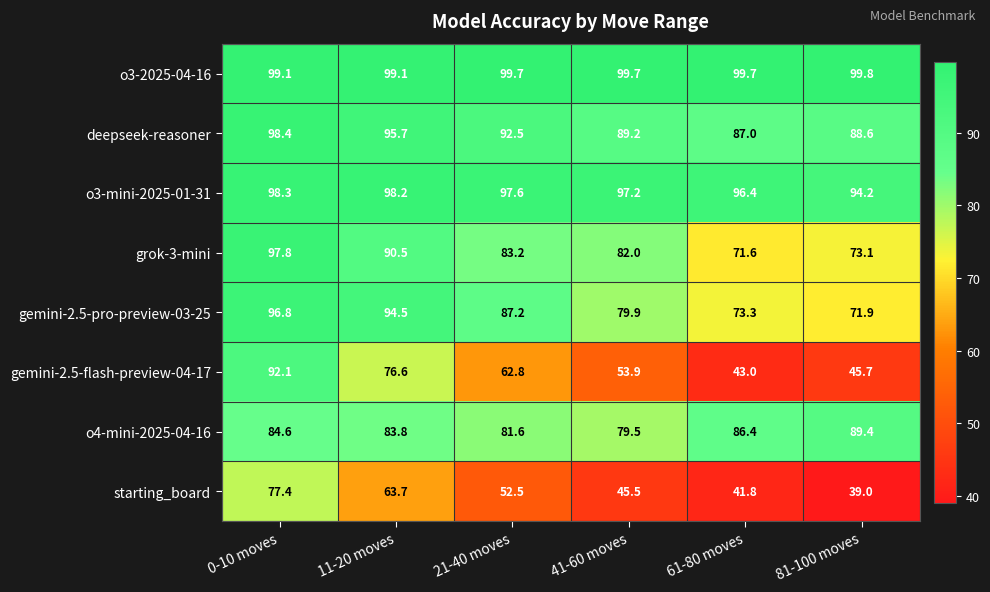

Rank the series at 61-80 moves from lowest to highest value.

starting_board, gemini-2.5-flash-preview-04-17, grok-3-mini, gemini-2.5-pro-preview-03-25, o4-mini-2025-04-16, deepseek-reasoner, o3-mini-2025-01-31, o3-2025-04-16